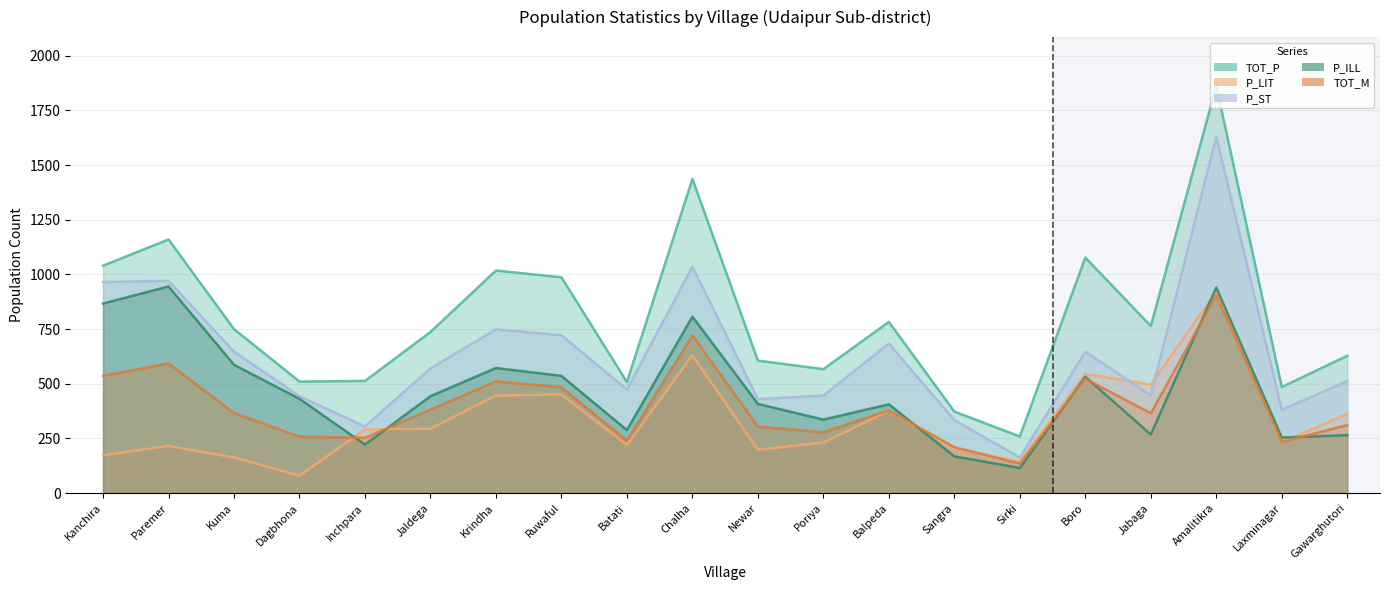

How many data points in P_ILL are above 431?

9